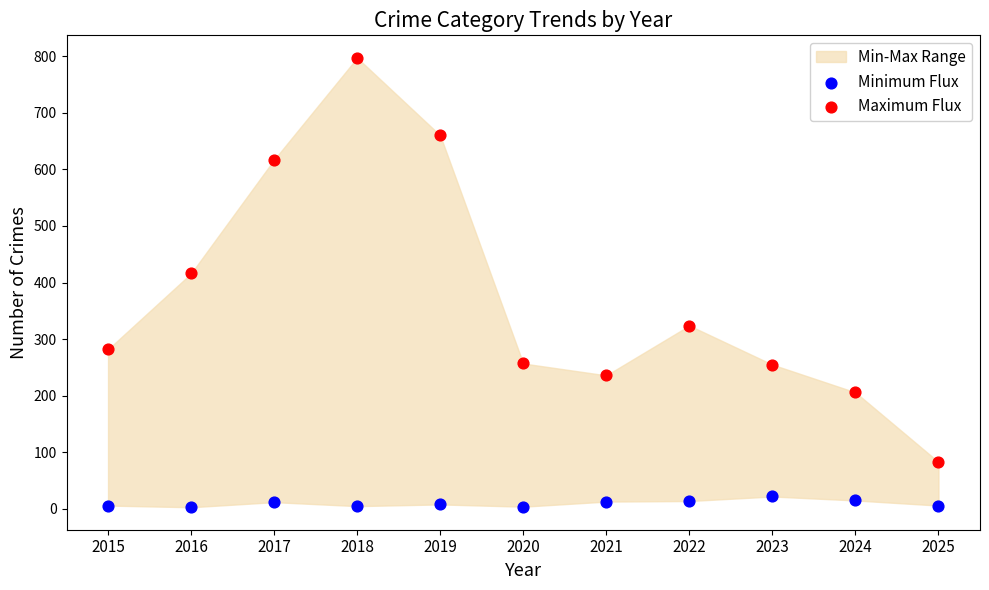

Which series contains the lowest Y value?

Minimum Flux